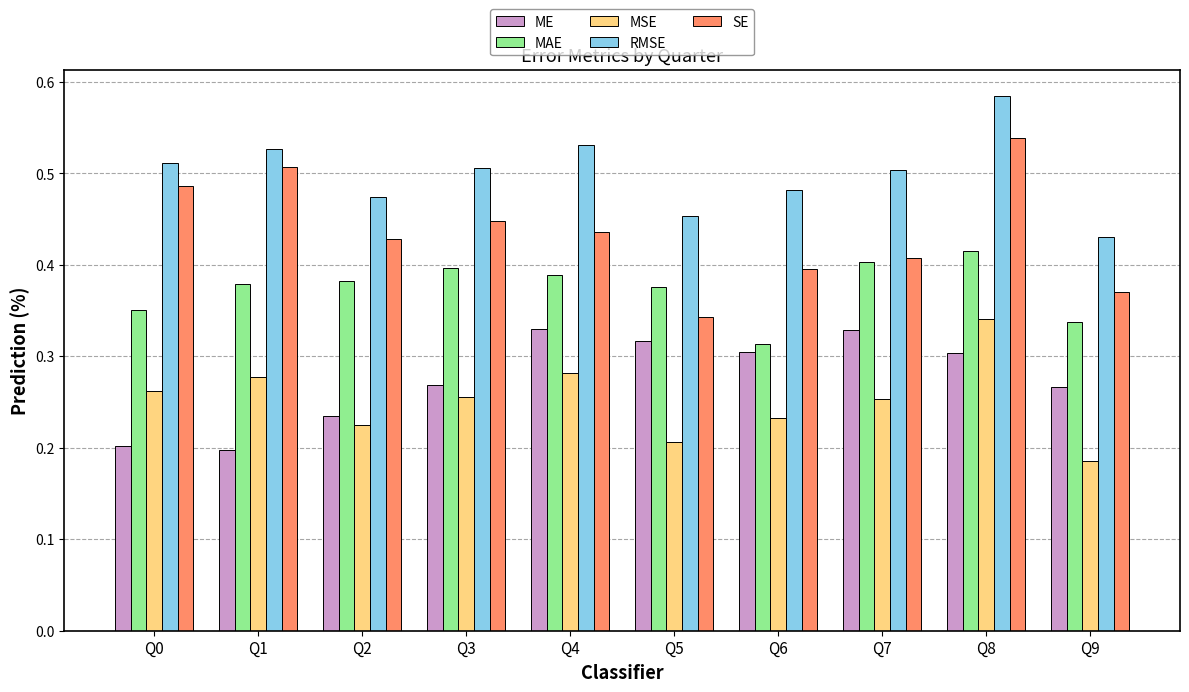

Which series has the widest spread of values?

SE